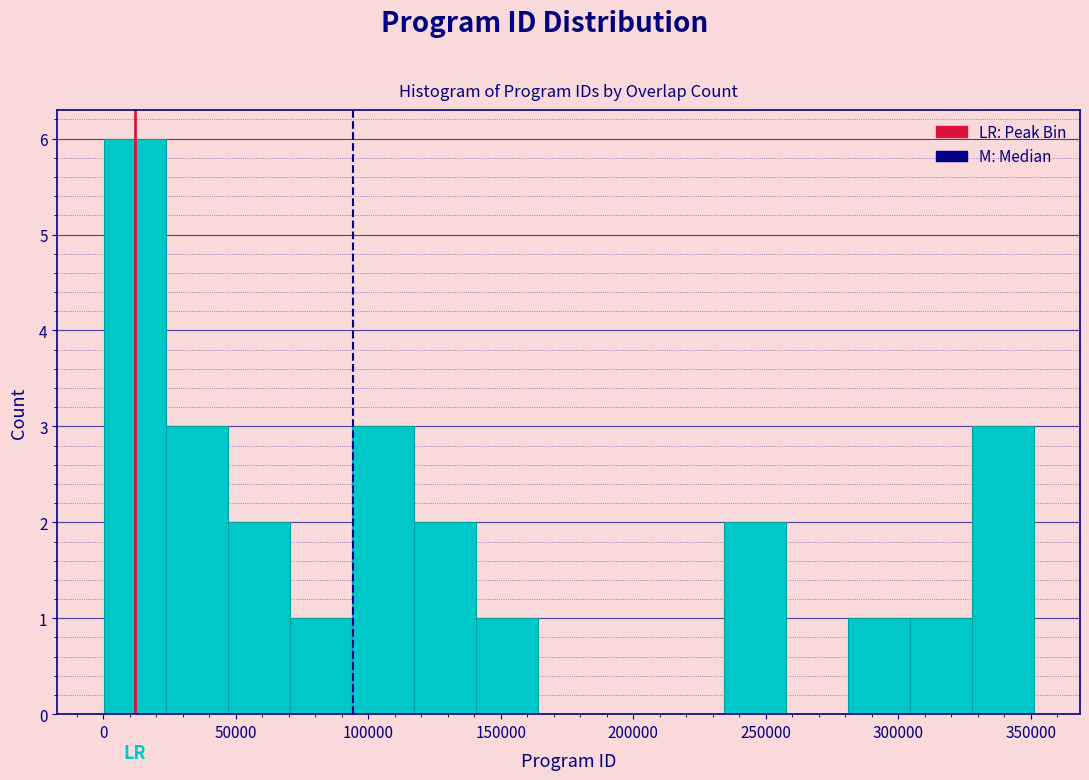

Reading left to right, list every bar in this chart as the range it spans on the x-axis followed by its height. Neither the bar edges nor the heights are printed on the chart, so give them approximately, as read against the axes.

0 to 25000: 6
25000 to 45000: 3
45000 to 70000: 2
70000 to 95000: 1
95000 to 115000: 3
115000 to 140000: 2
140000 to 165000: 1
165000 to 185000: 0
185000 to 210000: 0
210000 to 235000: 0
235000 to 255000: 2
255000 to 280000: 0
280000 to 305000: 1
305000 to 330000: 1
330000 to 350000: 3